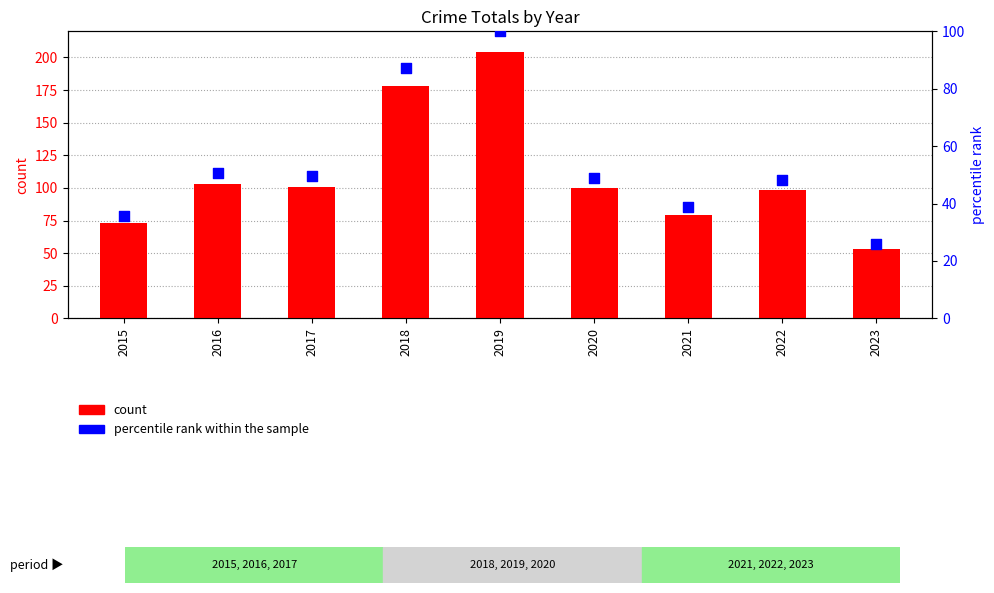

Which series has the largest Y range (max minus min)?

count